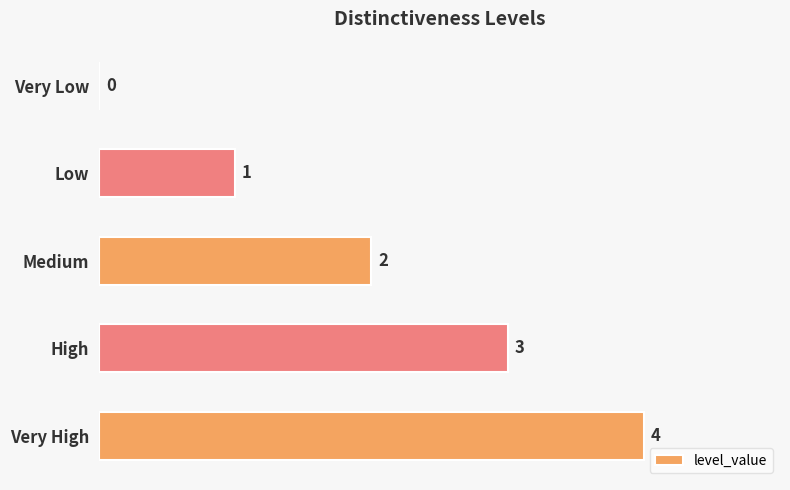

What is the approximate value at Very High?

4